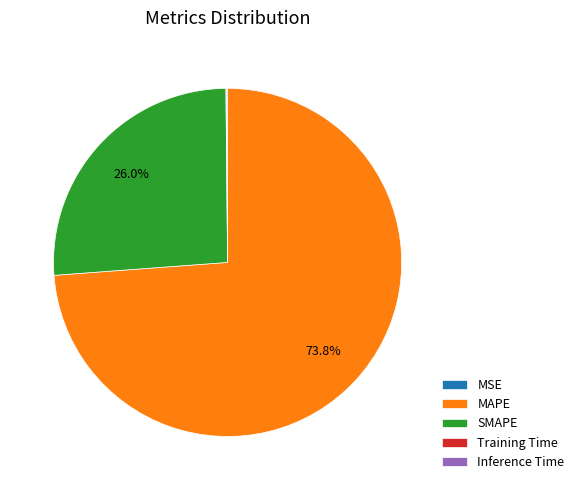

What is the largest slice in the pie chart?

MAPE